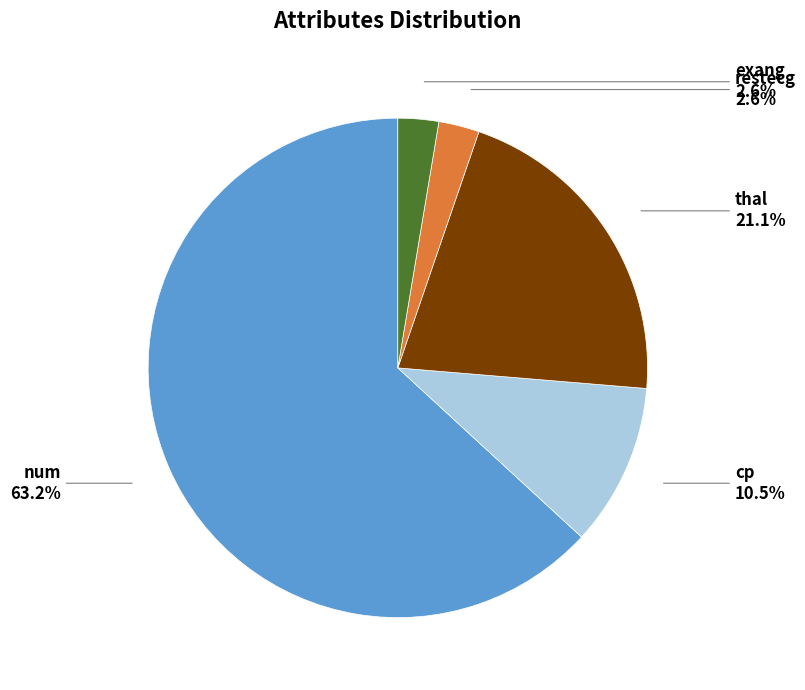

Does any single category account for the majority?

Yes